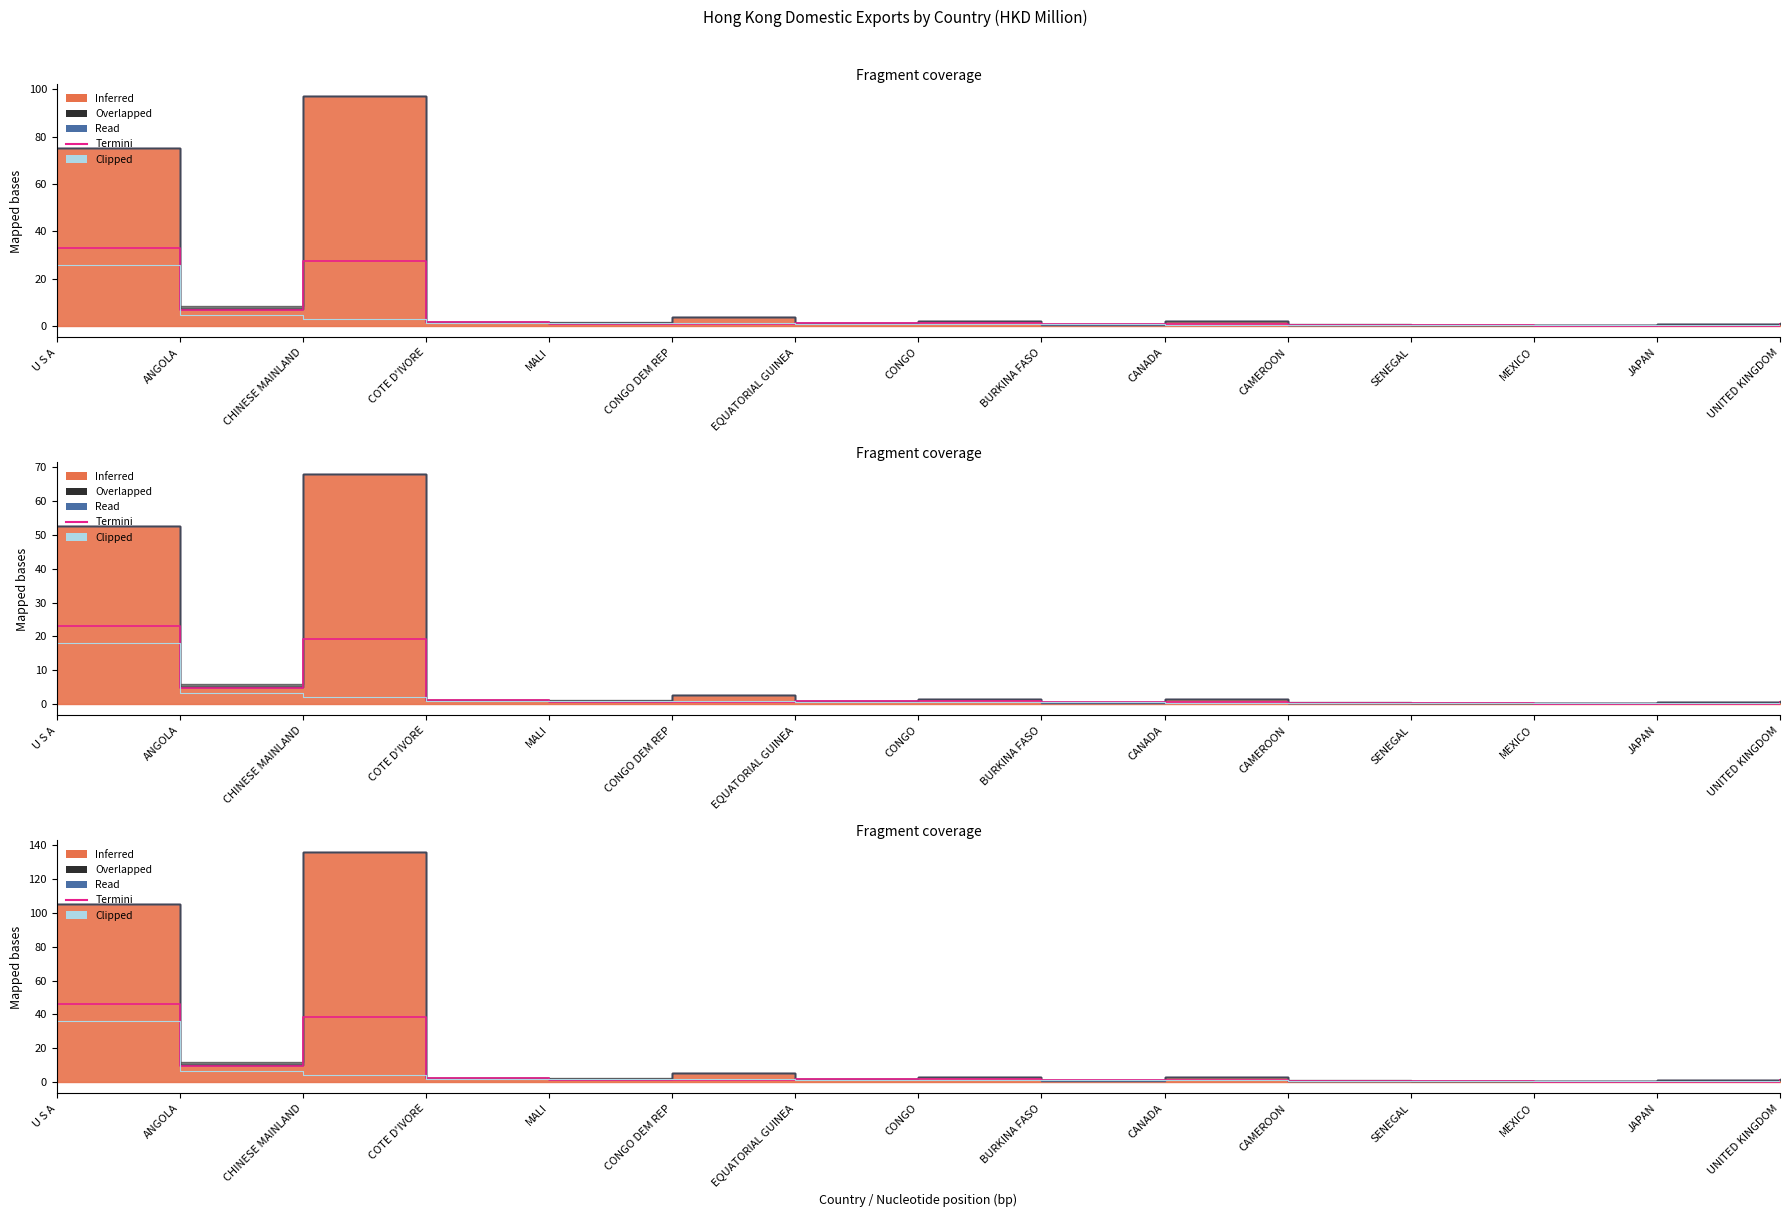

How many interior local peaks does the Termini series have?

2